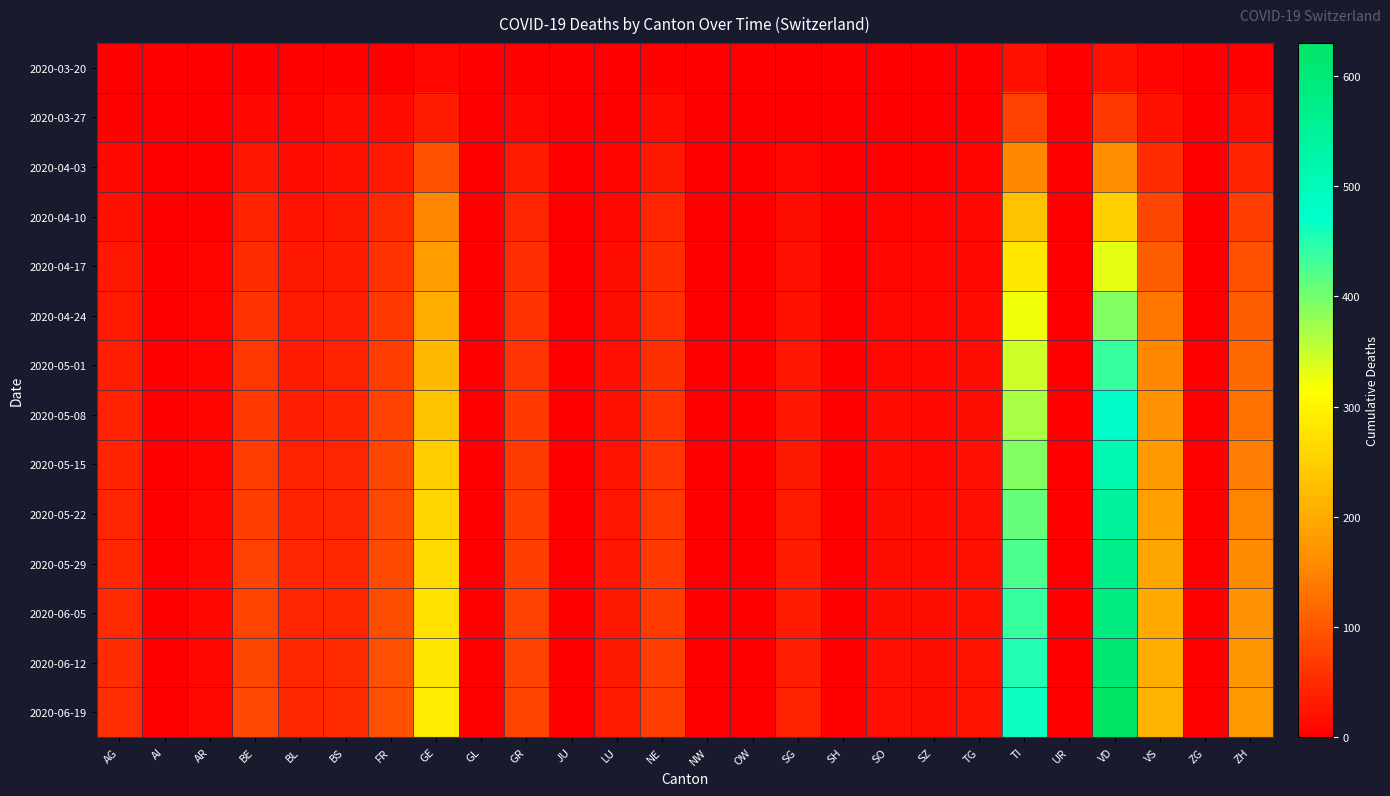

Between NE and BS, which is larger?

BS